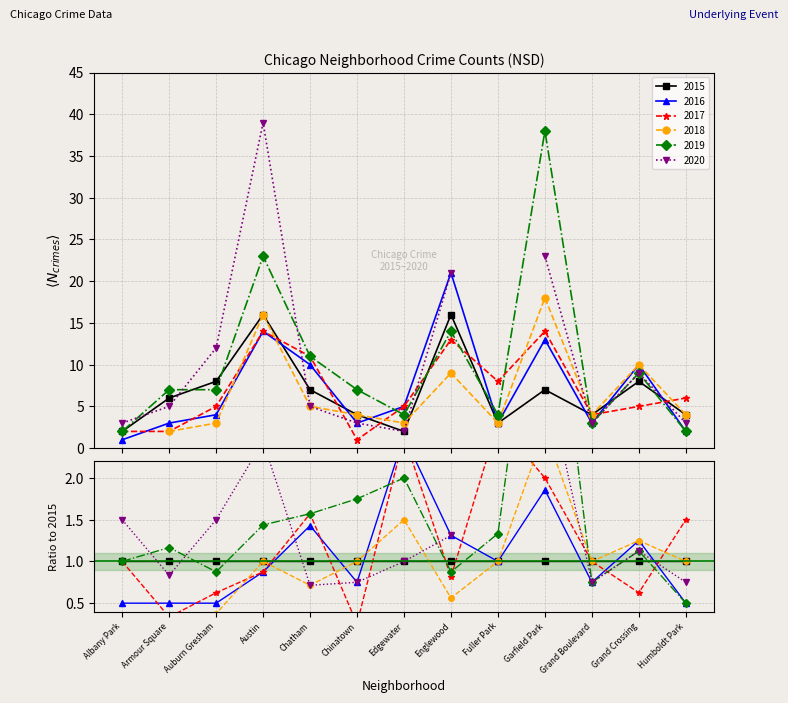

What is the lowest value of the 2016 series?

1